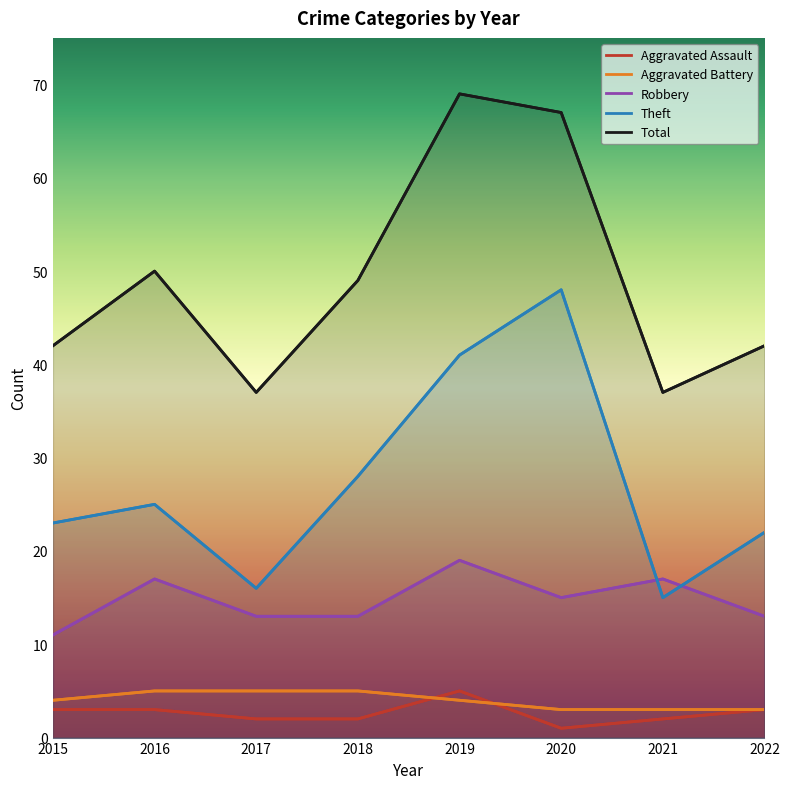

The Theft series shows 16 at 2017. True or false?

True